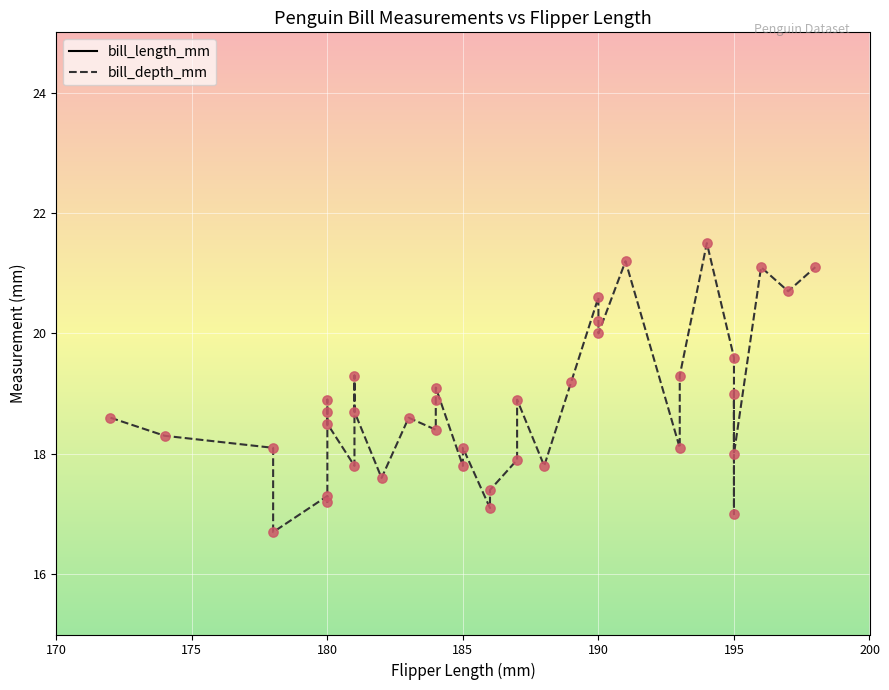

What is the total value across all series at 185?

56.2